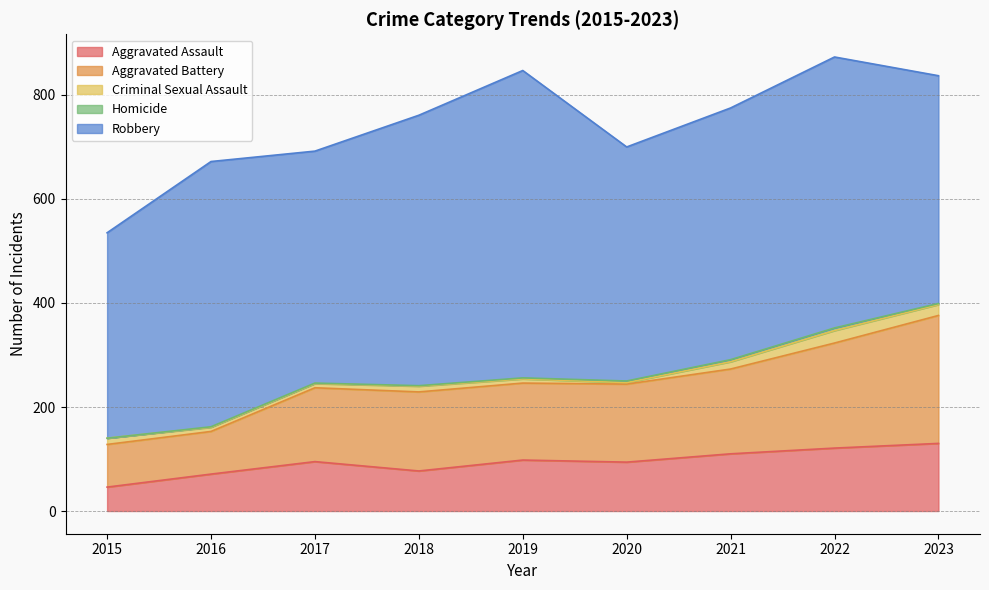

The value of Aggravated Assault at 2016 is 71. True or false?

True